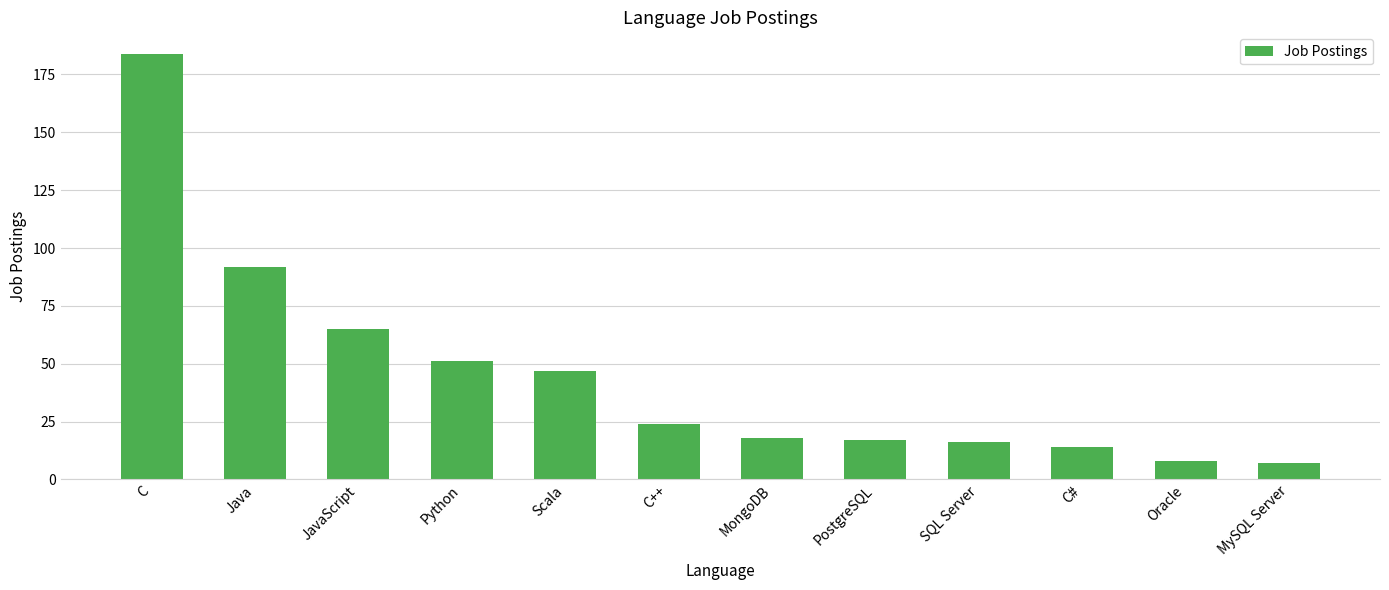

What is the difference between the second highest and minimum values?

85